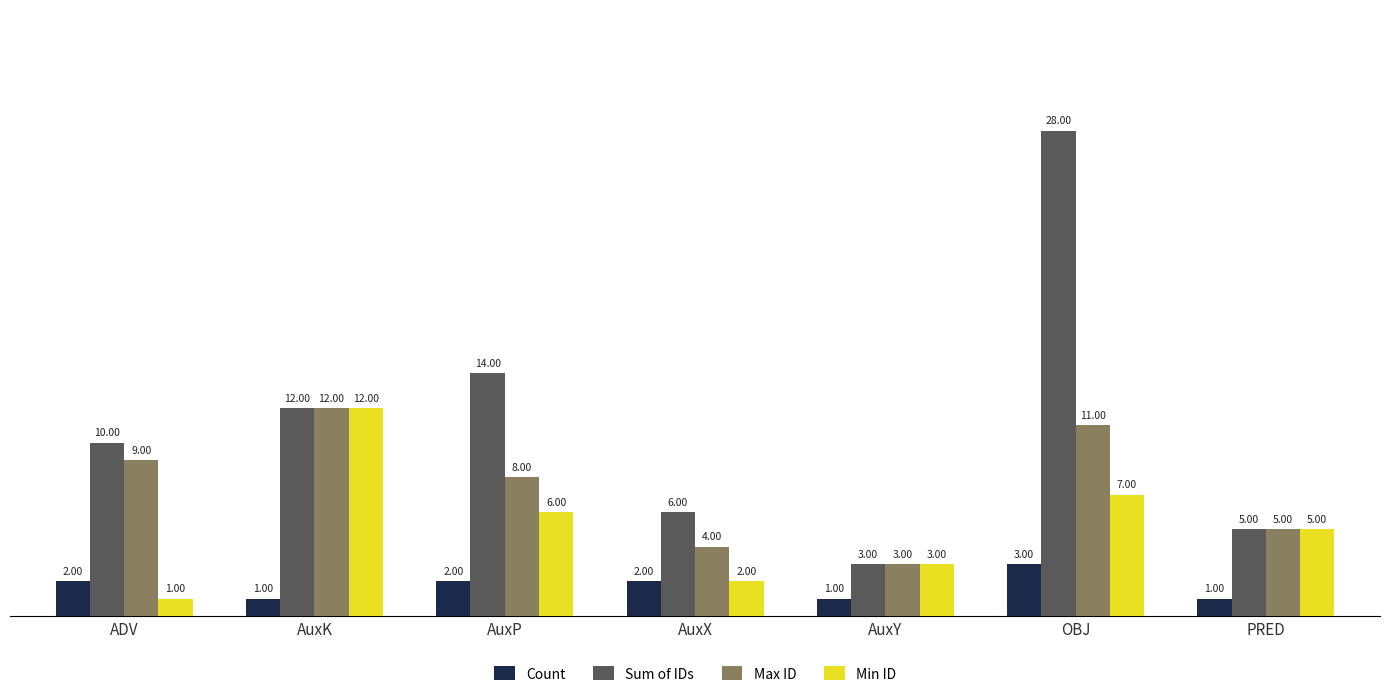

Reading left to right, transcribe all the data shown in this chart.

Count: ADV=2	AuxK=1	AuxP=2	AuxX=2	AuxY=1	OBJ=3	PRED=1
Sum of IDs: ADV=10	AuxK=12	AuxP=14	AuxX=6	AuxY=3	OBJ=28	PRED=5
Max ID: ADV=9	AuxK=12	AuxP=8	AuxX=4	AuxY=3	OBJ=11	PRED=5
Min ID: ADV=1	AuxK=12	AuxP=6	AuxX=2	AuxY=3	OBJ=7	PRED=5